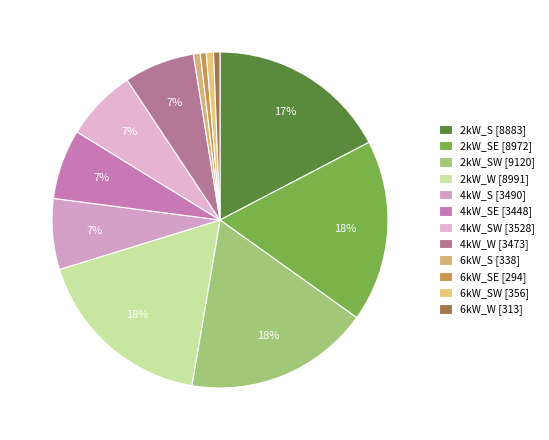

How many segments does this pie chart have?

12